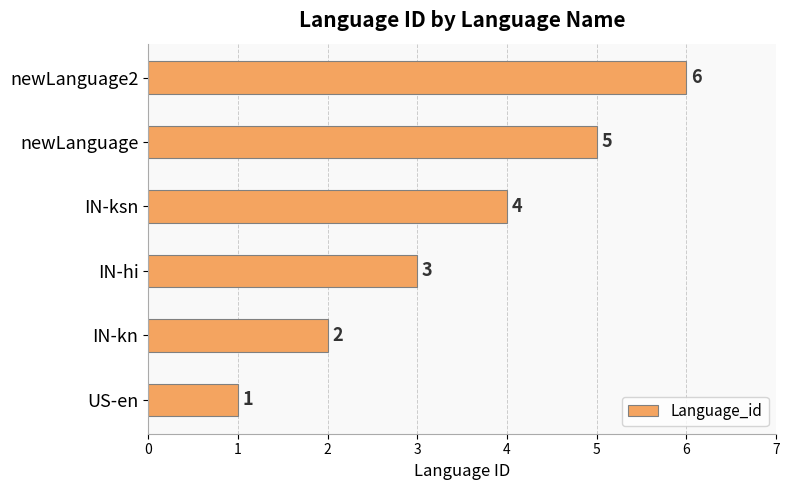

Rank the categories by value from lowest to highest.

US-en, IN-kn, IN-hi, IN-ksn, newLanguage, newLanguage2